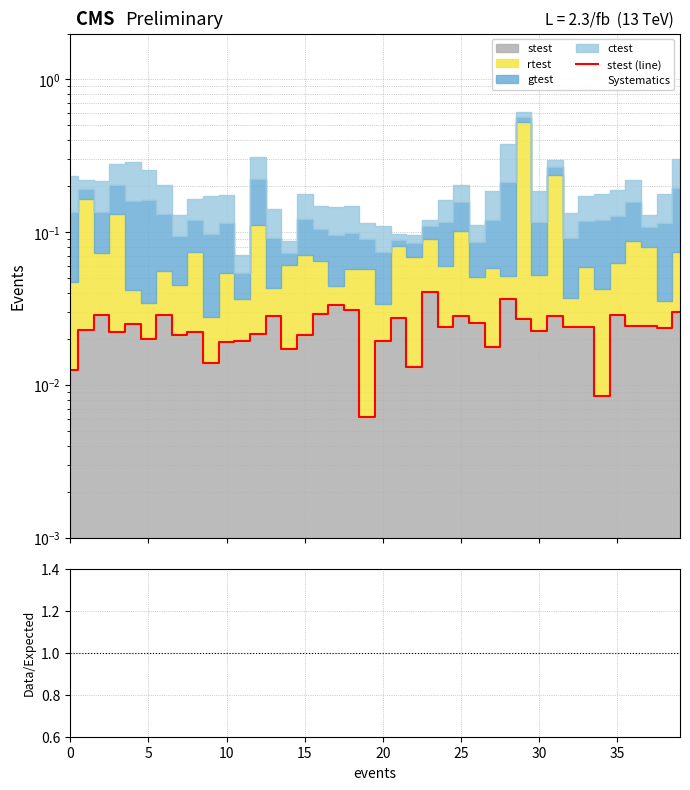

What is the sum of the stest (line) values at 33 and 23?

0.1